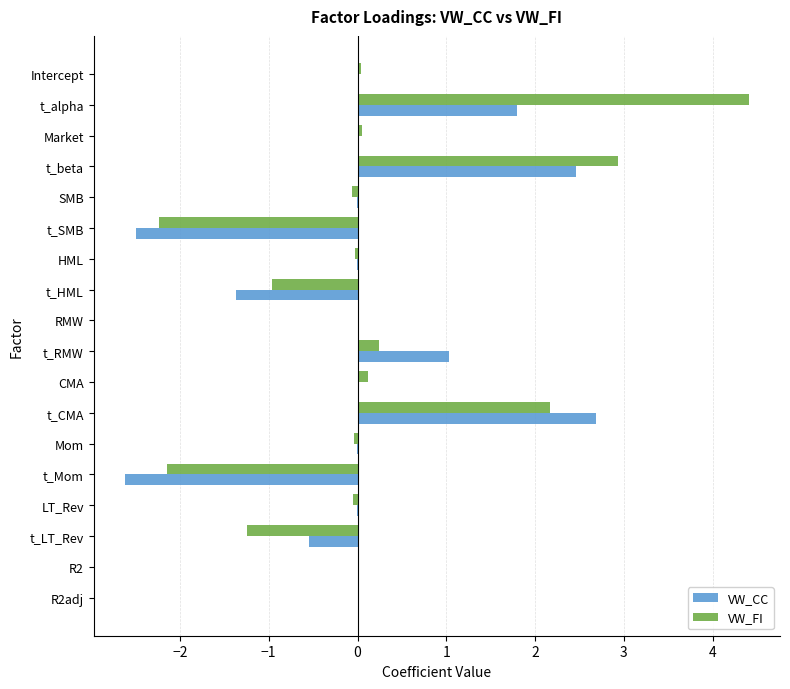

How many data points does each series have?

18